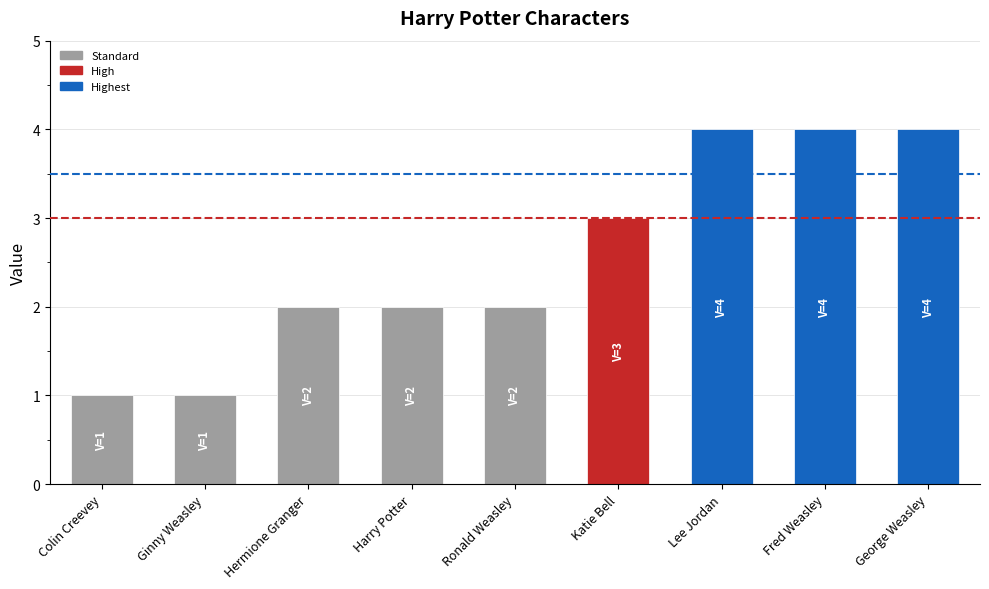

What is the ratio of the value at Ginny Weasley to the value at Ronald Weasley?

0.5